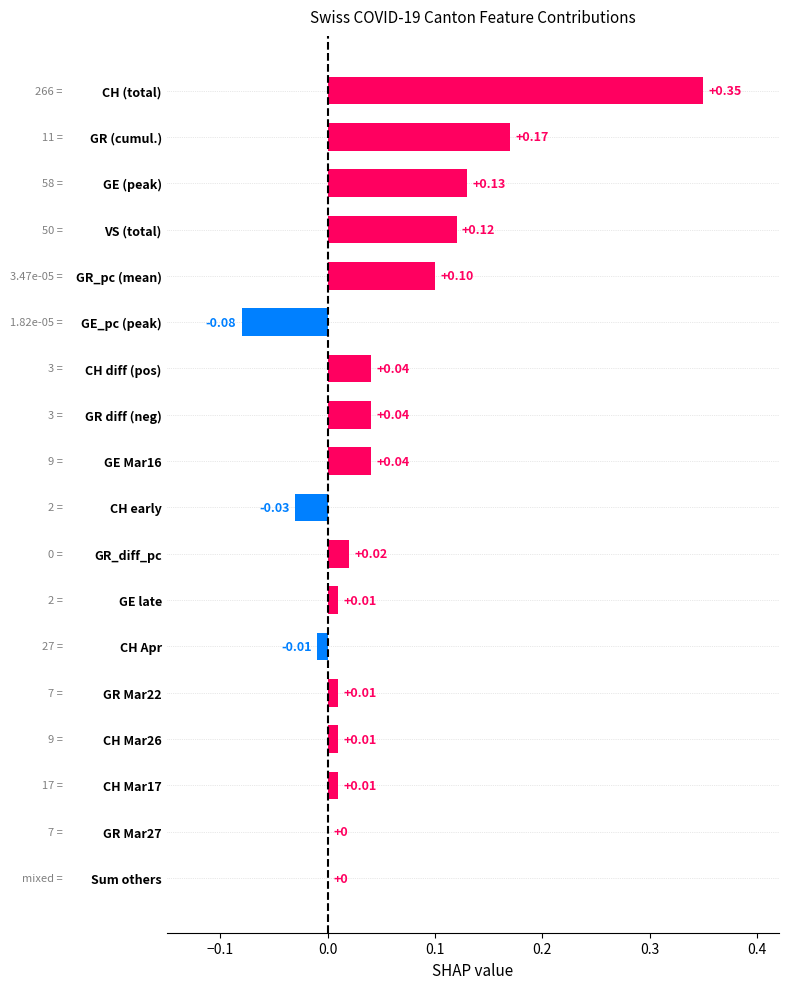

What is the sum of all values?

0.9